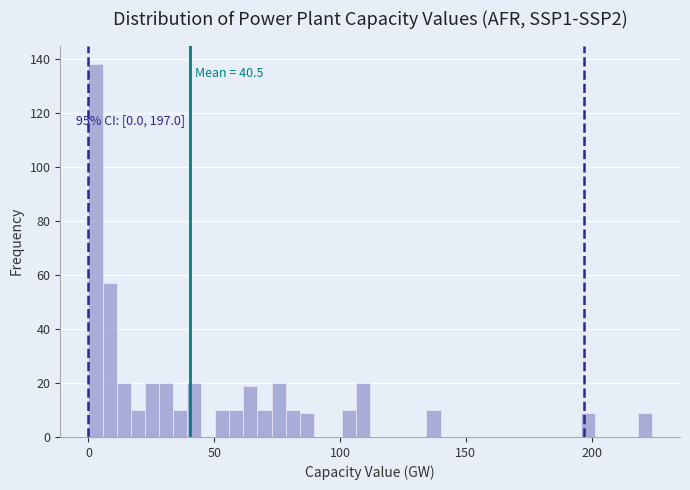

Around what value on the x-axis is the tallest bar? Give the approximate position of its centre, as read against the axis.

5